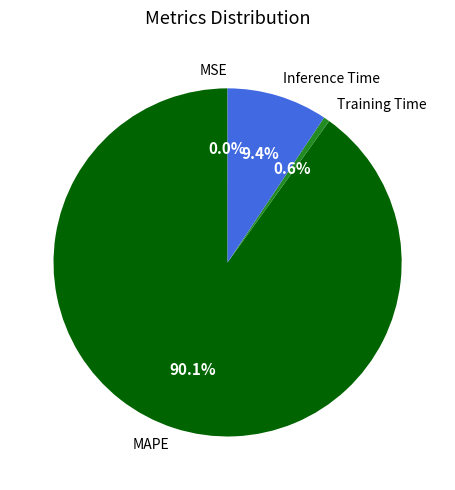

Combined, do Training Time and MAPE account for over 50%?

Yes